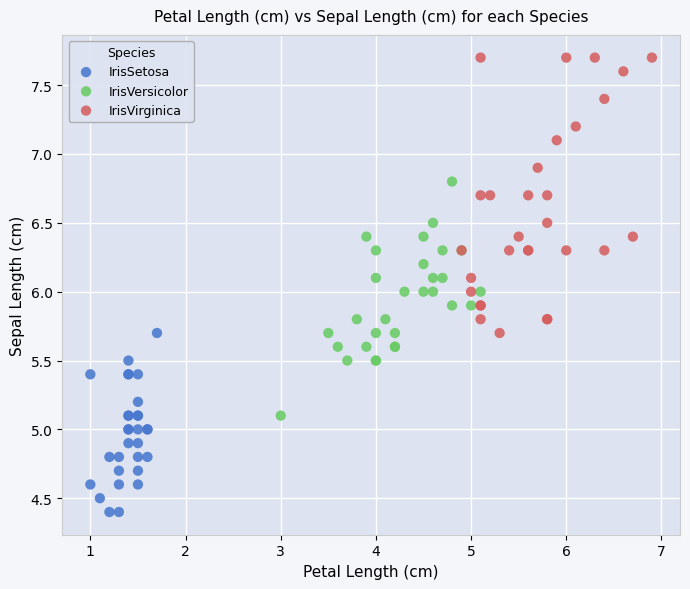

Which series reaches the minimum Y coordinate?

IrisSetosa